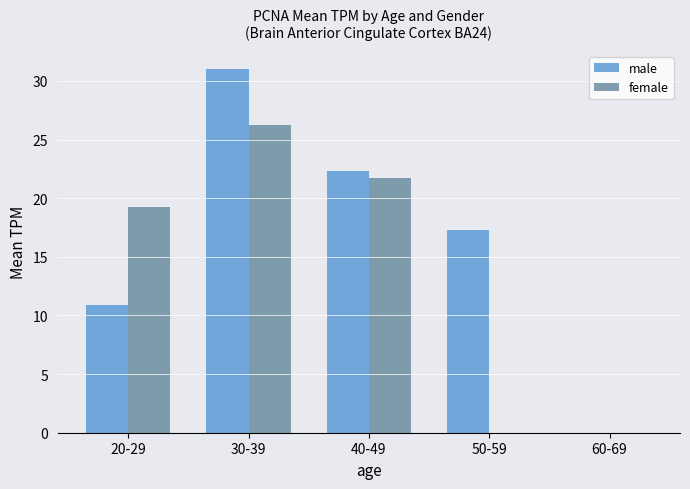

Where is female nearest to the value 13?

20-29